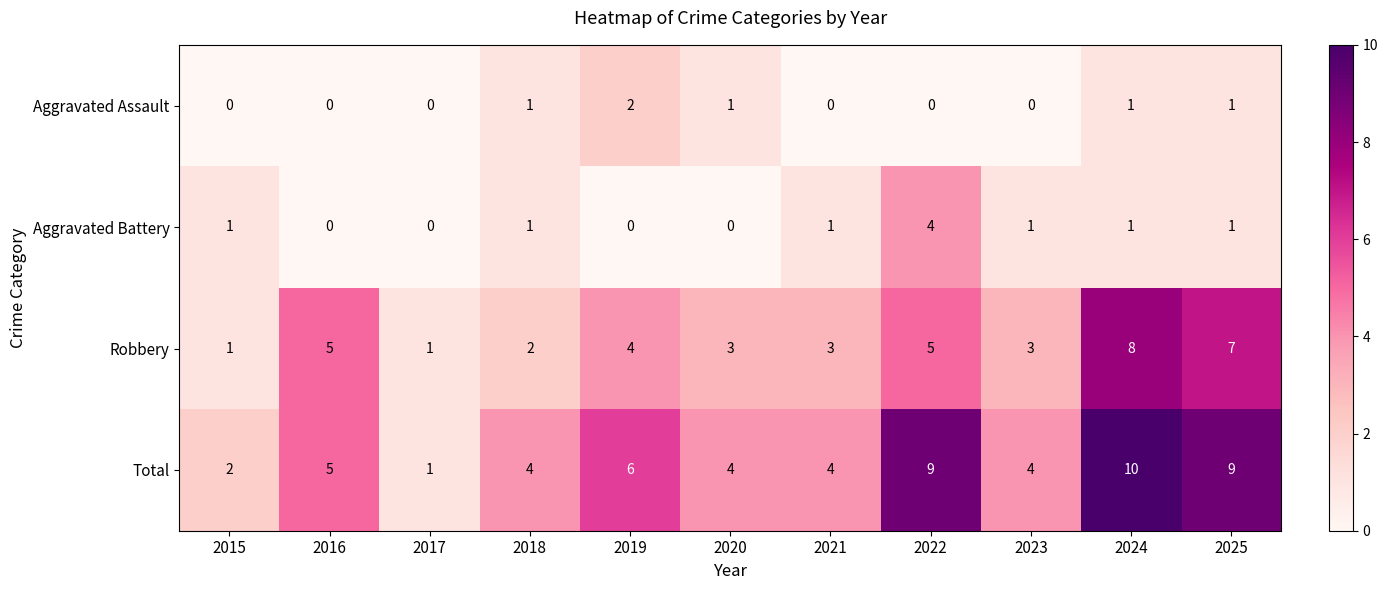

Which category has the highest value in the Aggravated Assault series?

2019